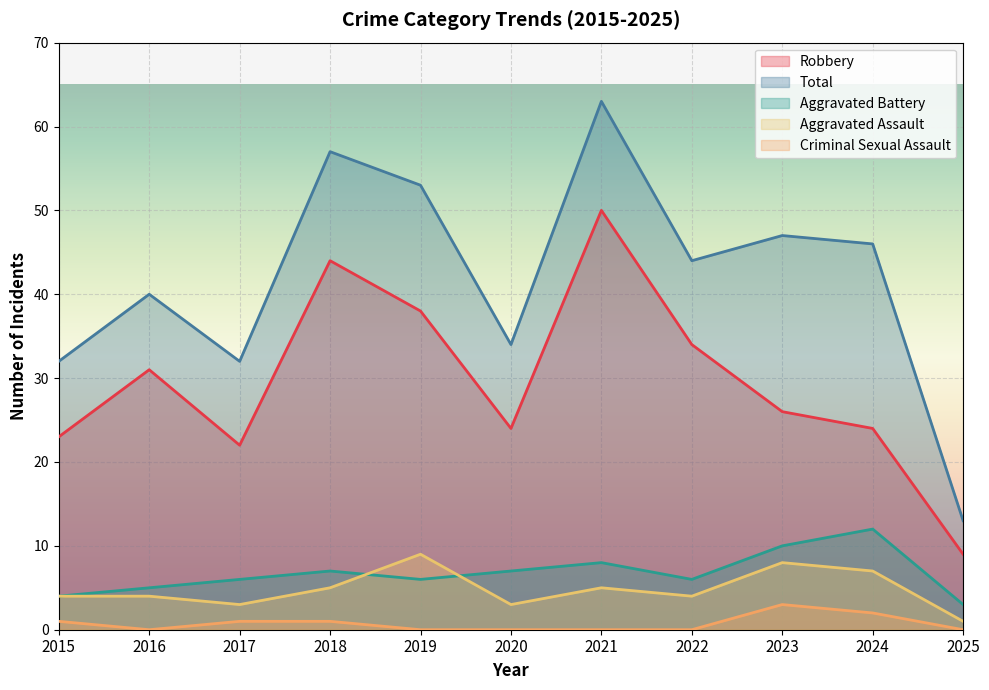

Does the chart display data point markers on the line(s)?

No